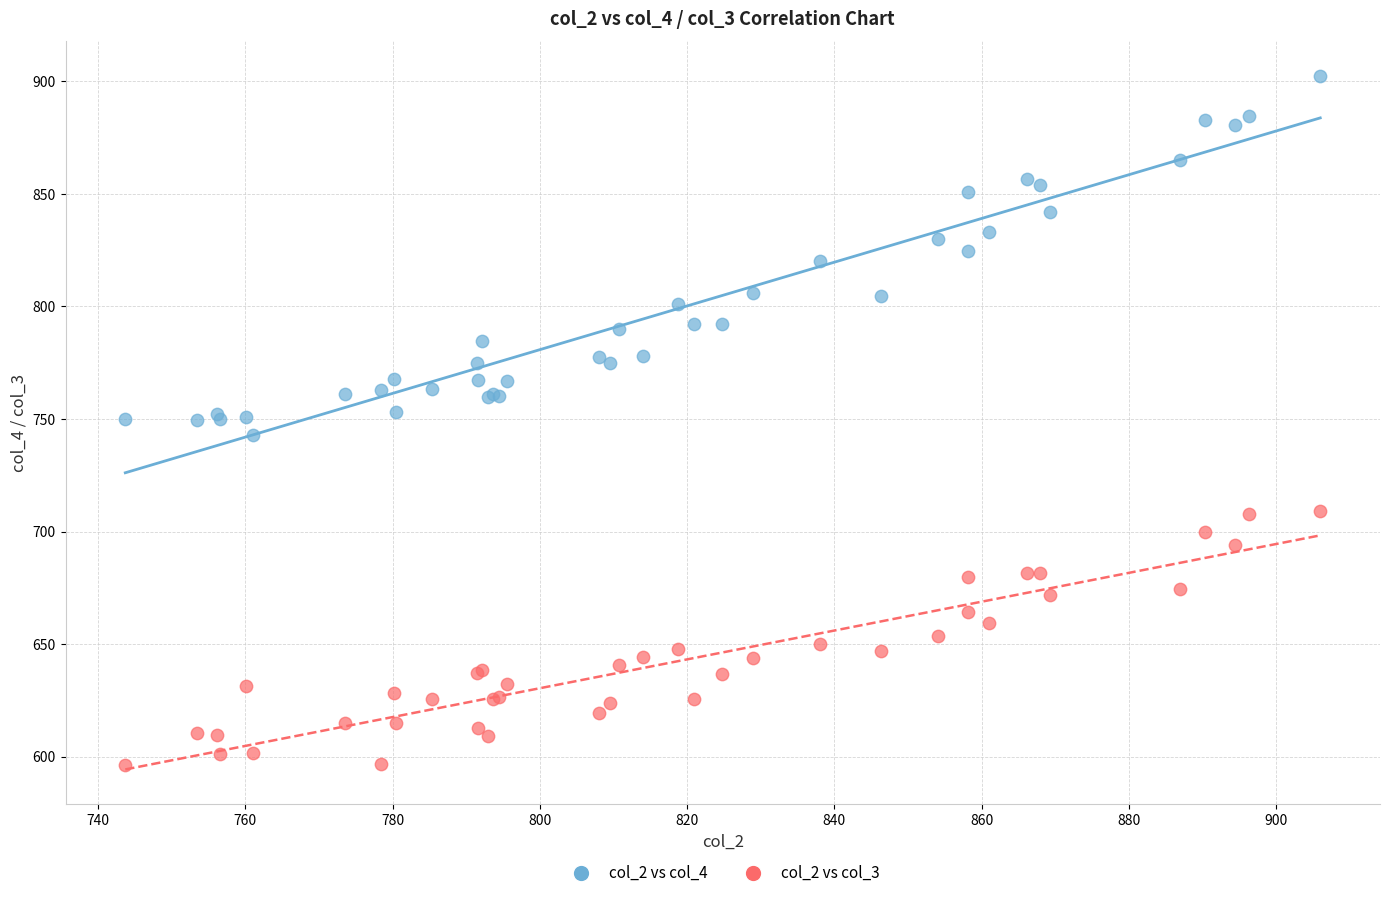

Which series has the widest spread of Y values?

col_2 vs col_4